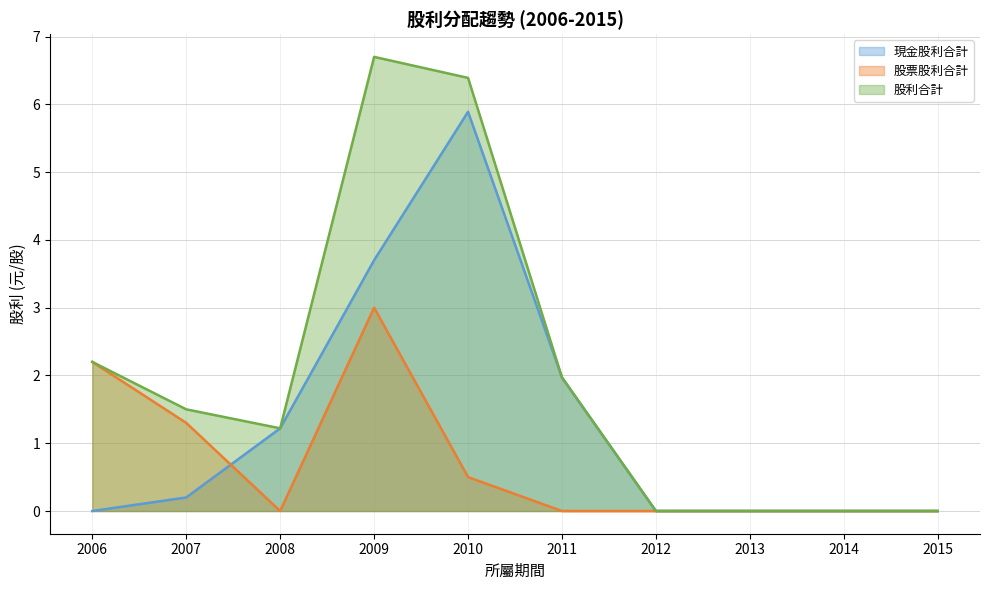

The 股票股利合計 series shows 0.2 at 2010. True or false?

False